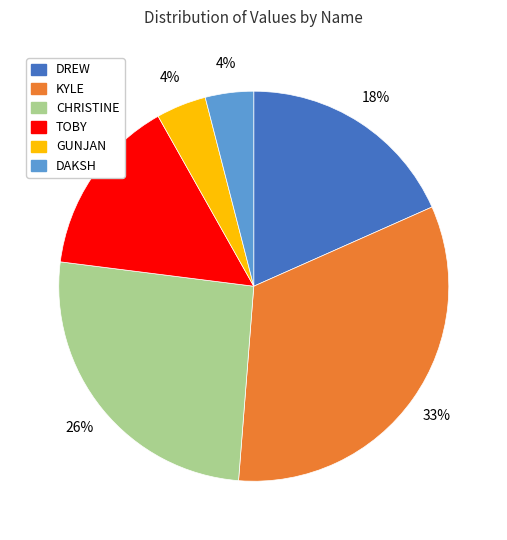

Is the sum of DAKSH and GUNJAN greater than half?

No